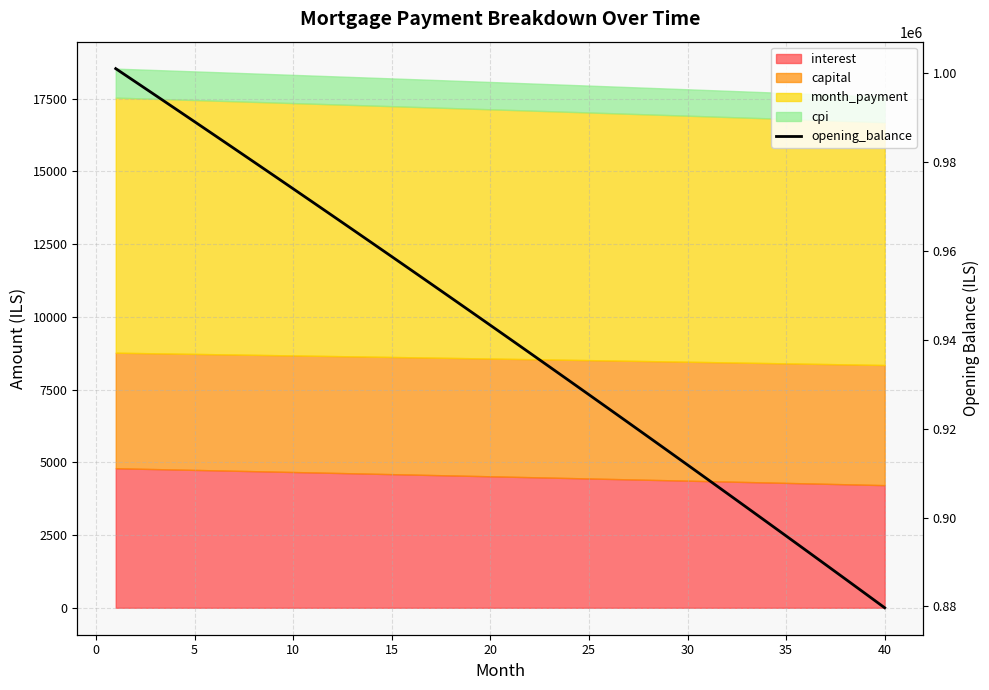

What is the average value?

941241.5